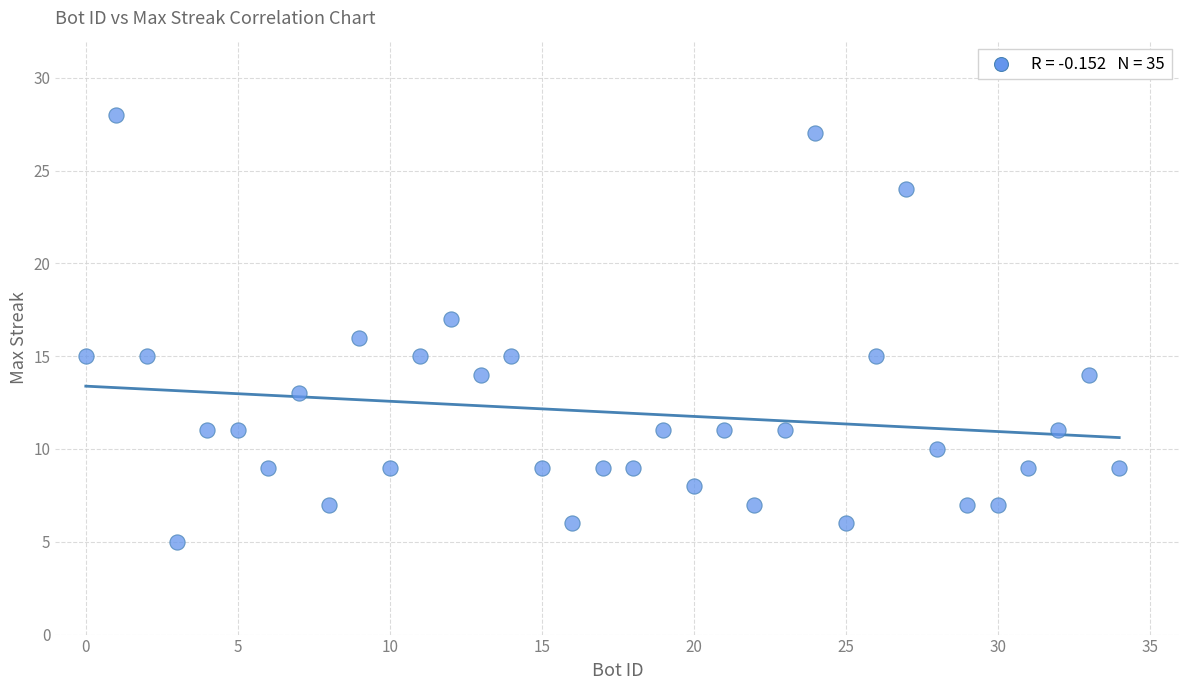

What is the range of X values (max minus min)?

34